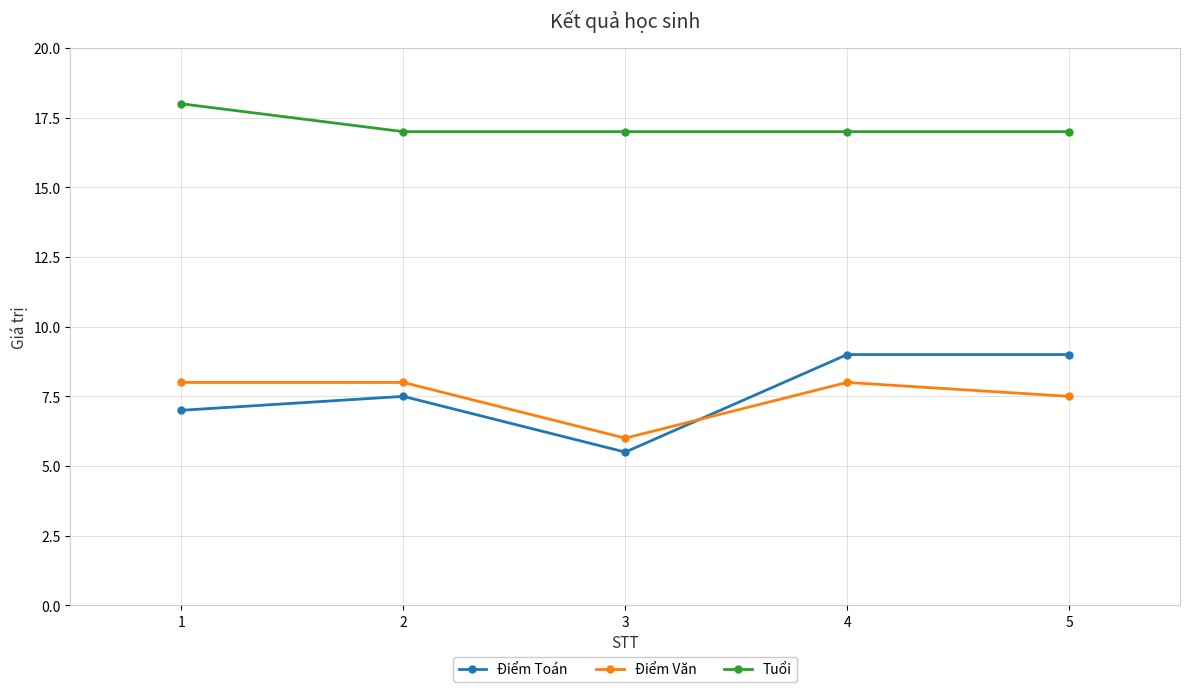

What are all the series names shown in the legend?

Điểm Toán, Điểm Văn, Tuổi